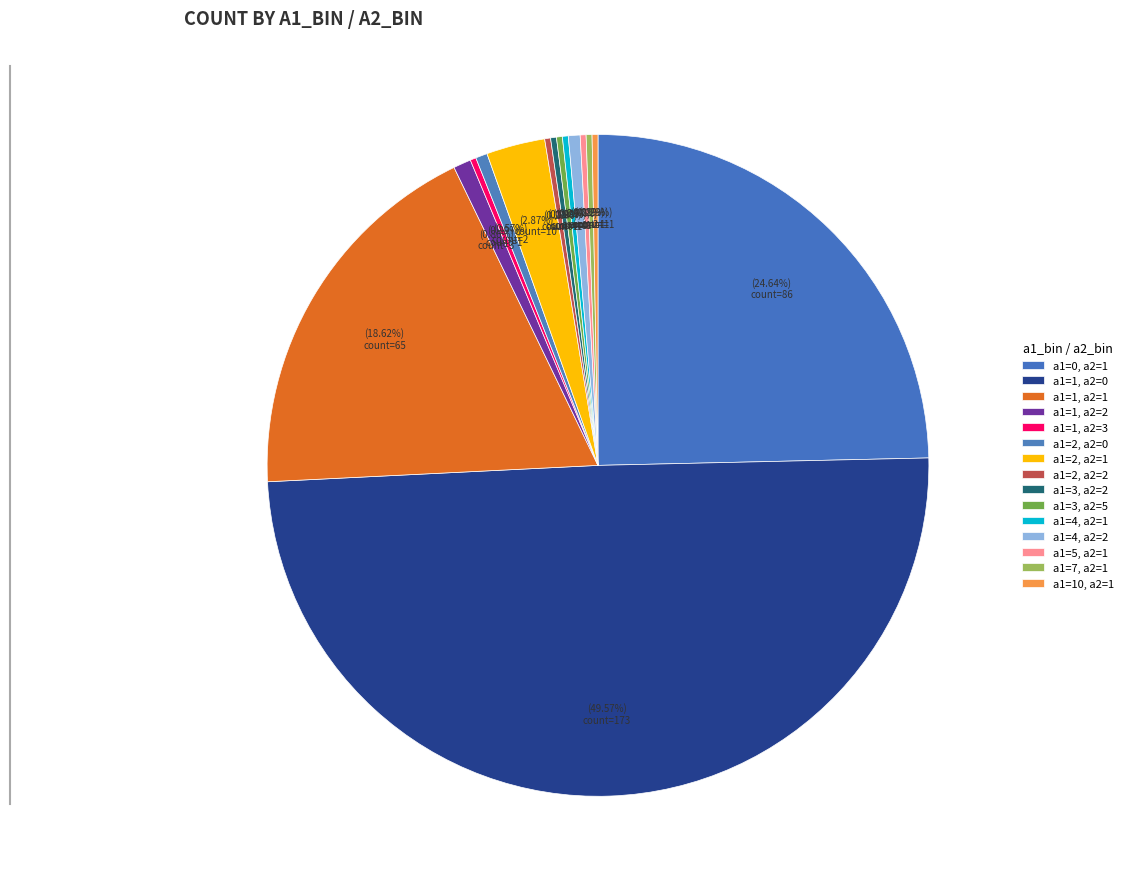

What is the largest slice in the pie chart?

a1=1, a2=0